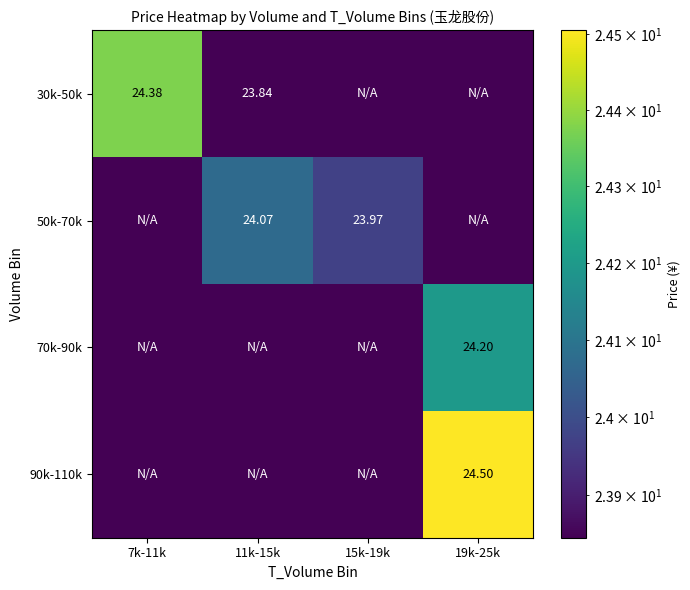

How many values in the 30k-50k series exceed 23?

2